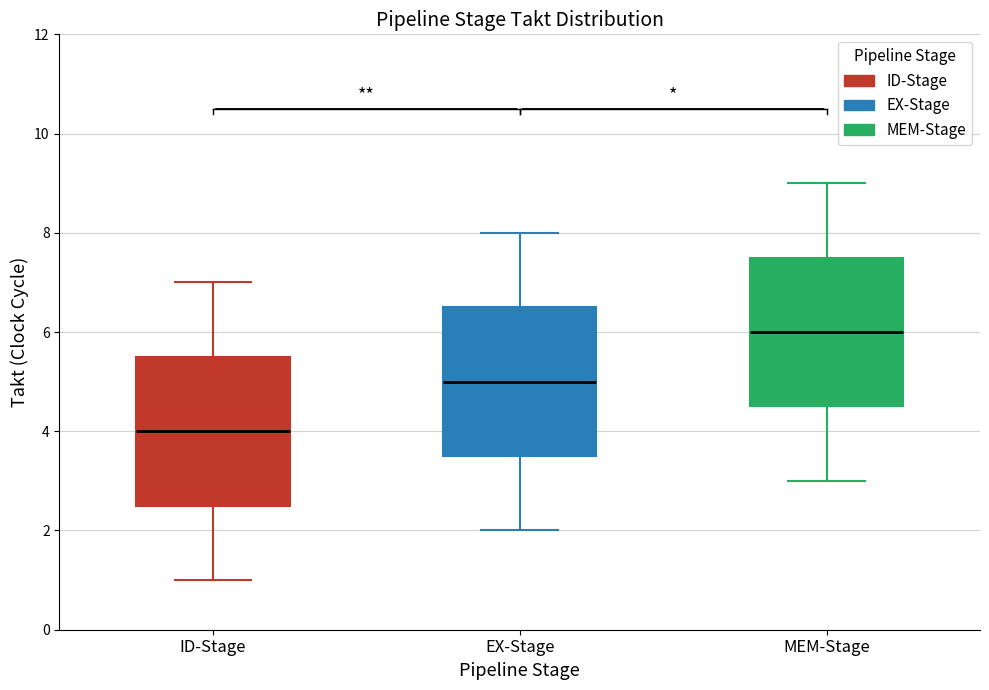

Reading left to right, transcribe this box plot: for each box, give where its median line is, the range the box spans, and where its two whiskers end, as read against the y-axis. The values are not printed on the chart, so give them approximately, as read against the axis.

ID-Stage: median 4.0, box 2.6 to 5.6, whiskers 1.0 to 7.0
EX-Stage: median 5.0, box 3.6 to 6.6, whiskers 2.0 to 8.0
MEM-Stage: median 6.0, box 4.6 to 7.6, whiskers 3.0 to 9.0